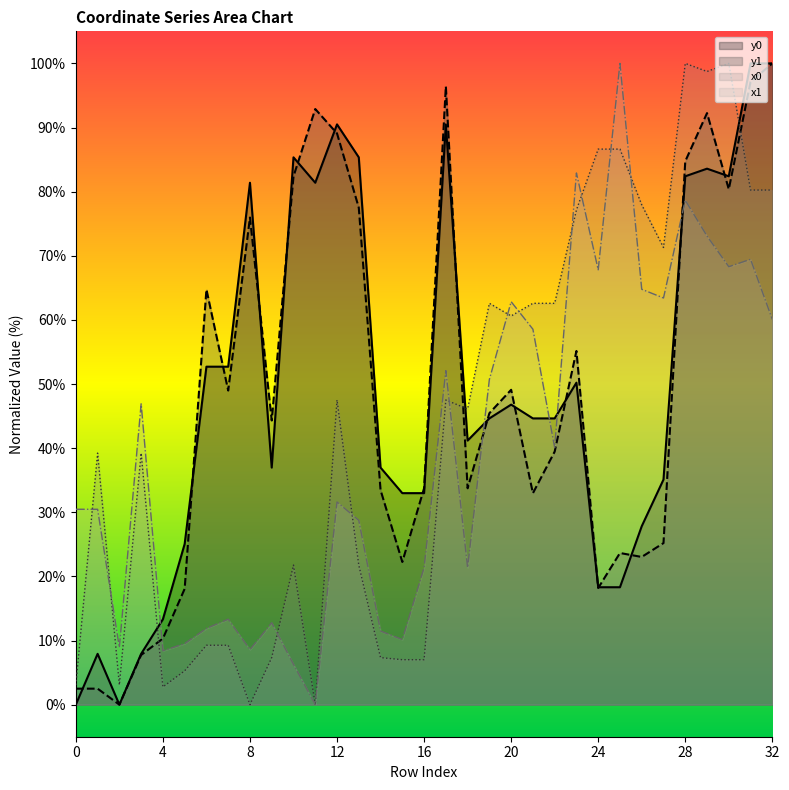

The value of y1 at 13 is 104.5. True or false?

False